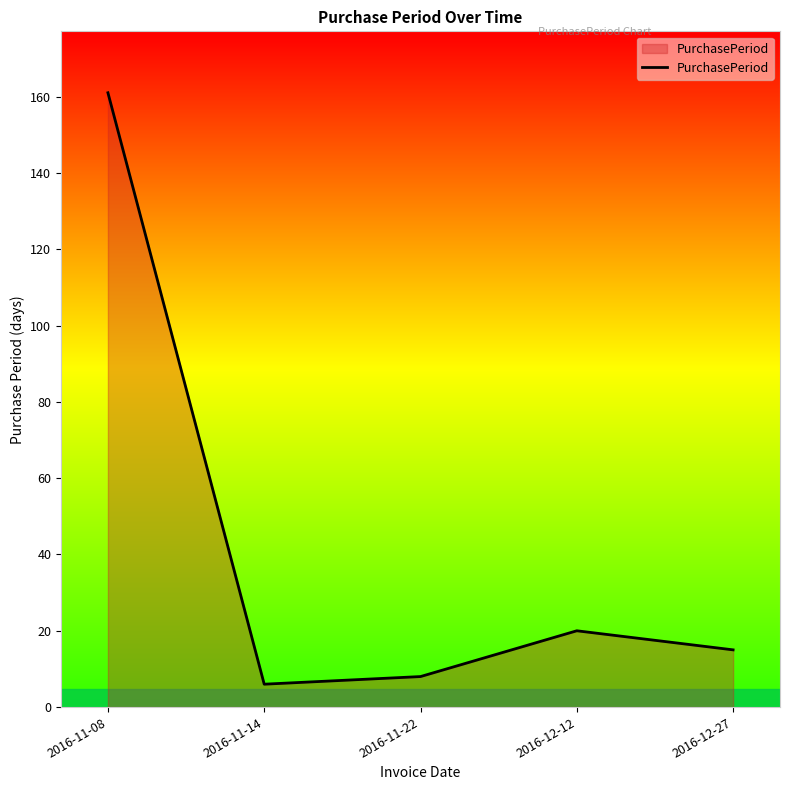

What position from the right is 2016-11-08?

5